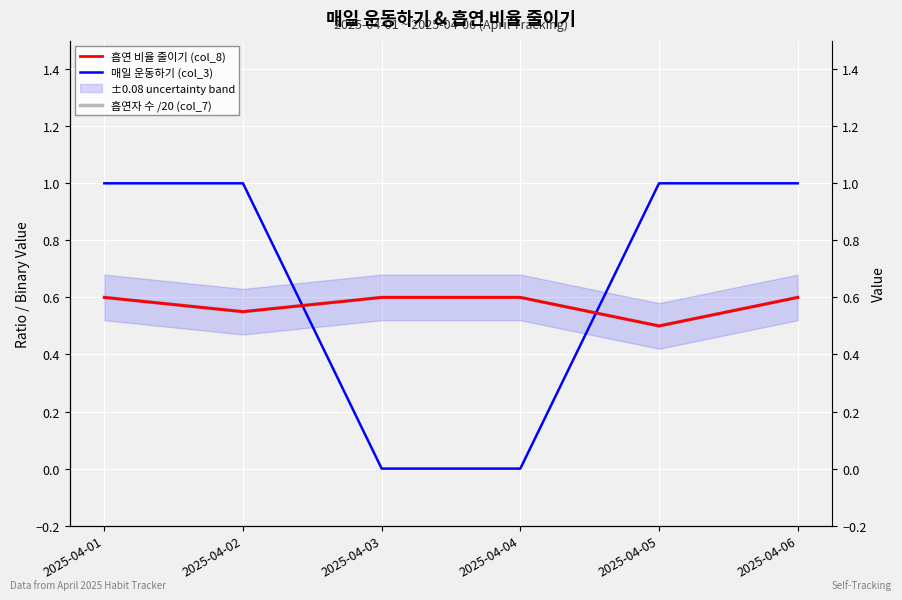

True or false: 흡연자 수 /20 (col_7) and 흡연 비율 줄이기 (col_8) intersect in this chart.

False